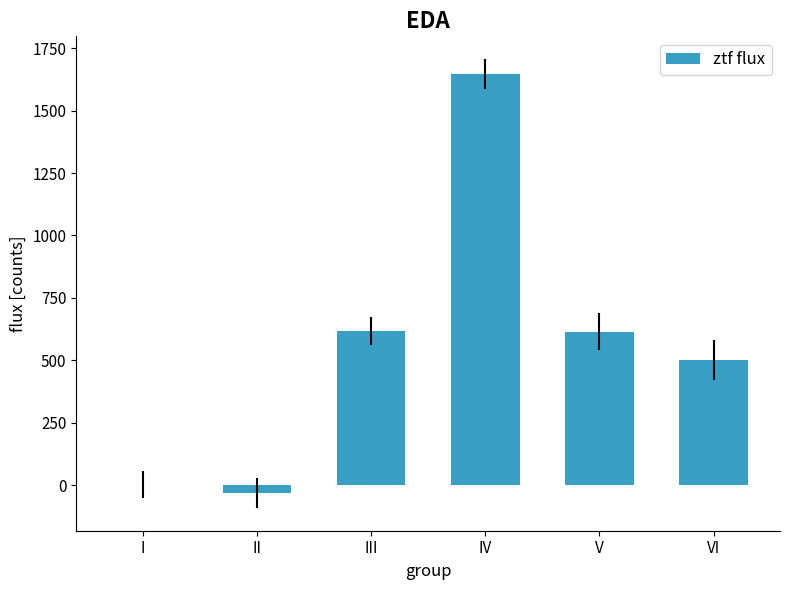

What is the maximum value shown in the chart?

1646.1